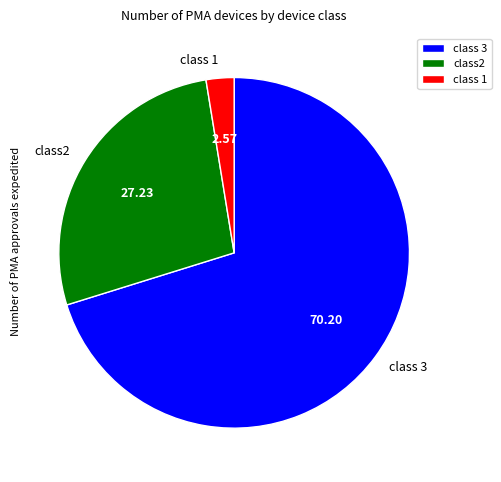

How many segments does this pie chart have?

3